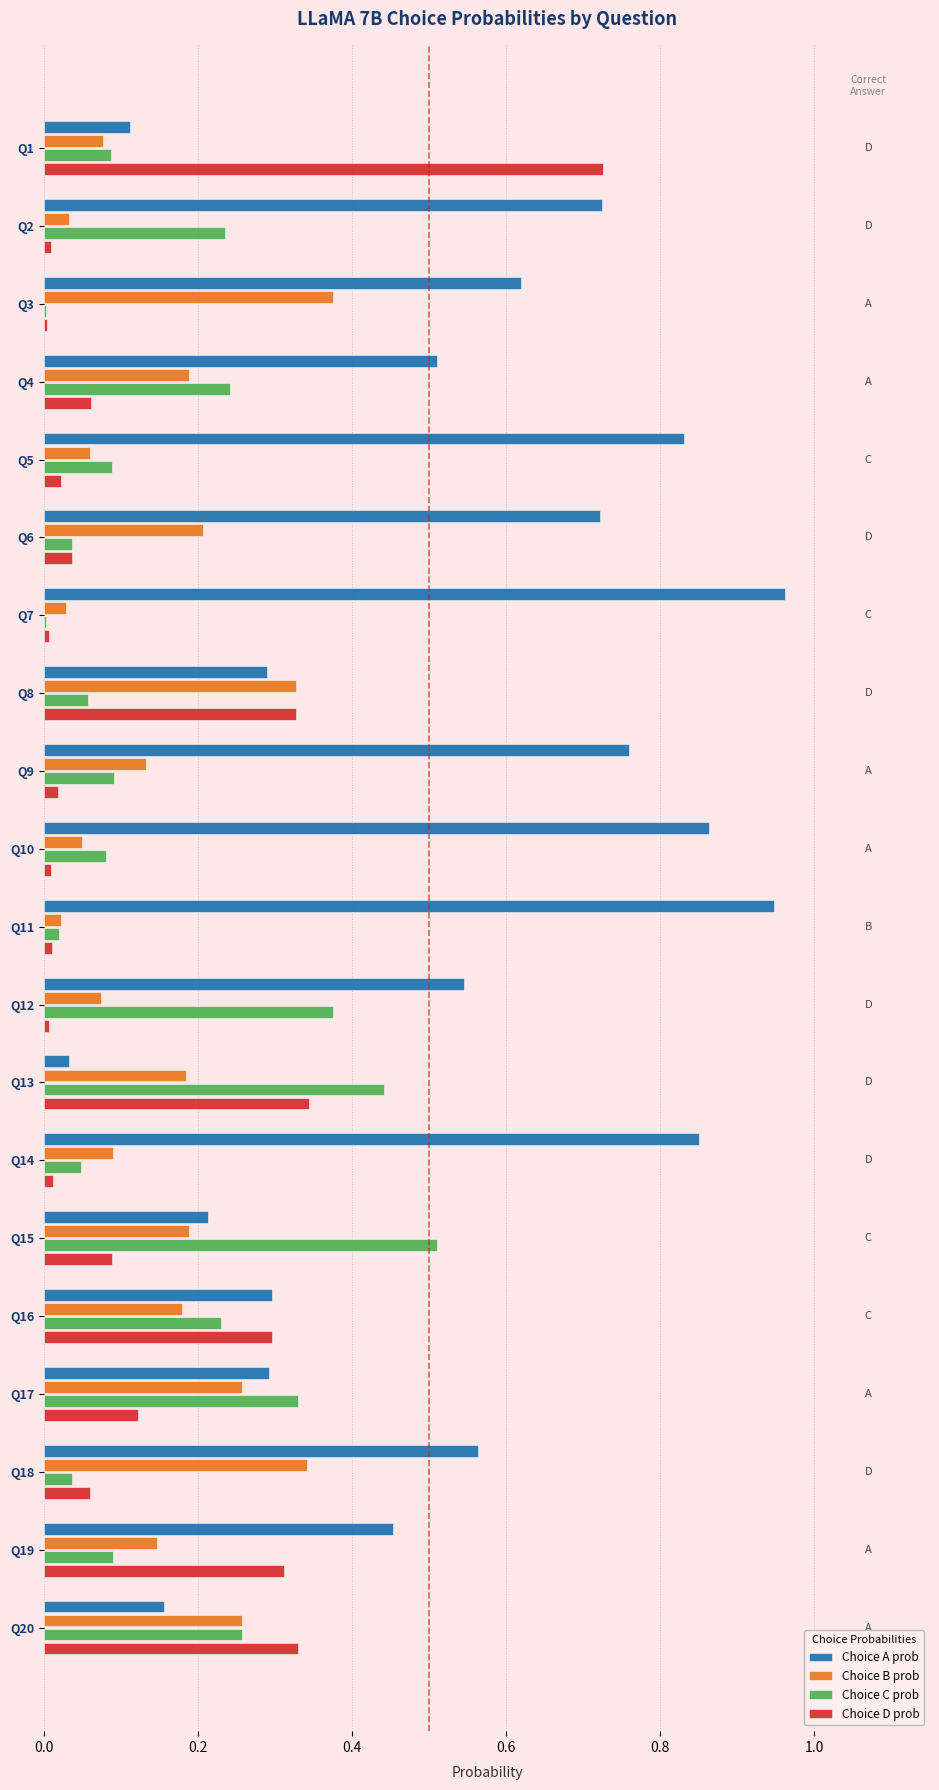

The Choice B prob series shows 0.1 at Q14. True or false?

True